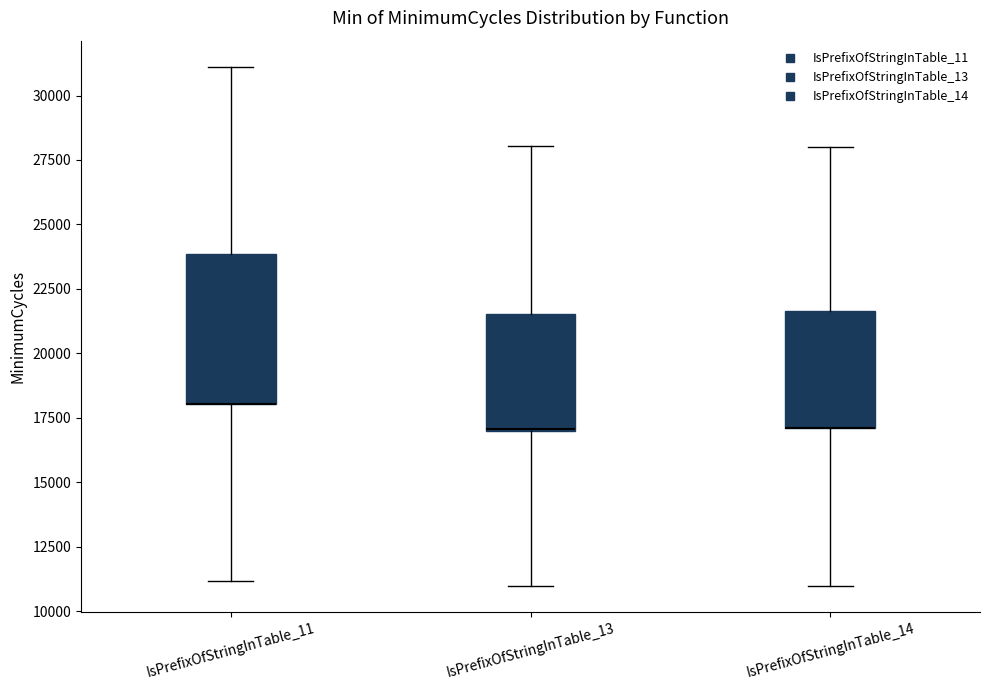

Which box is the tallest, from its lower edge to its upper edge?

IsPrefixOfStringInTable_11